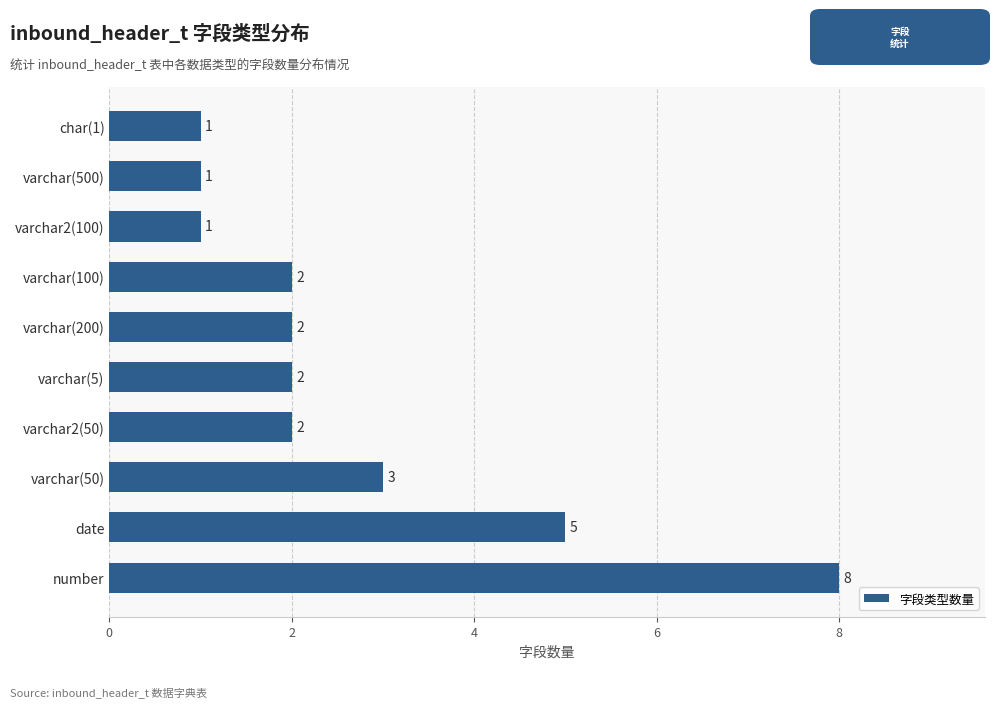

How many distinct data groups are displayed?

1